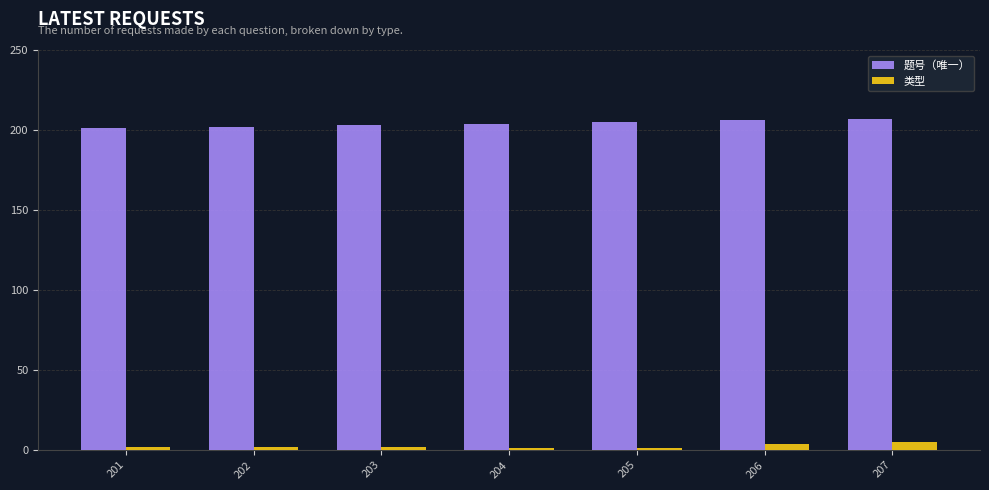

The 题号（唯一） series shows 203 at 203. True or false?

True